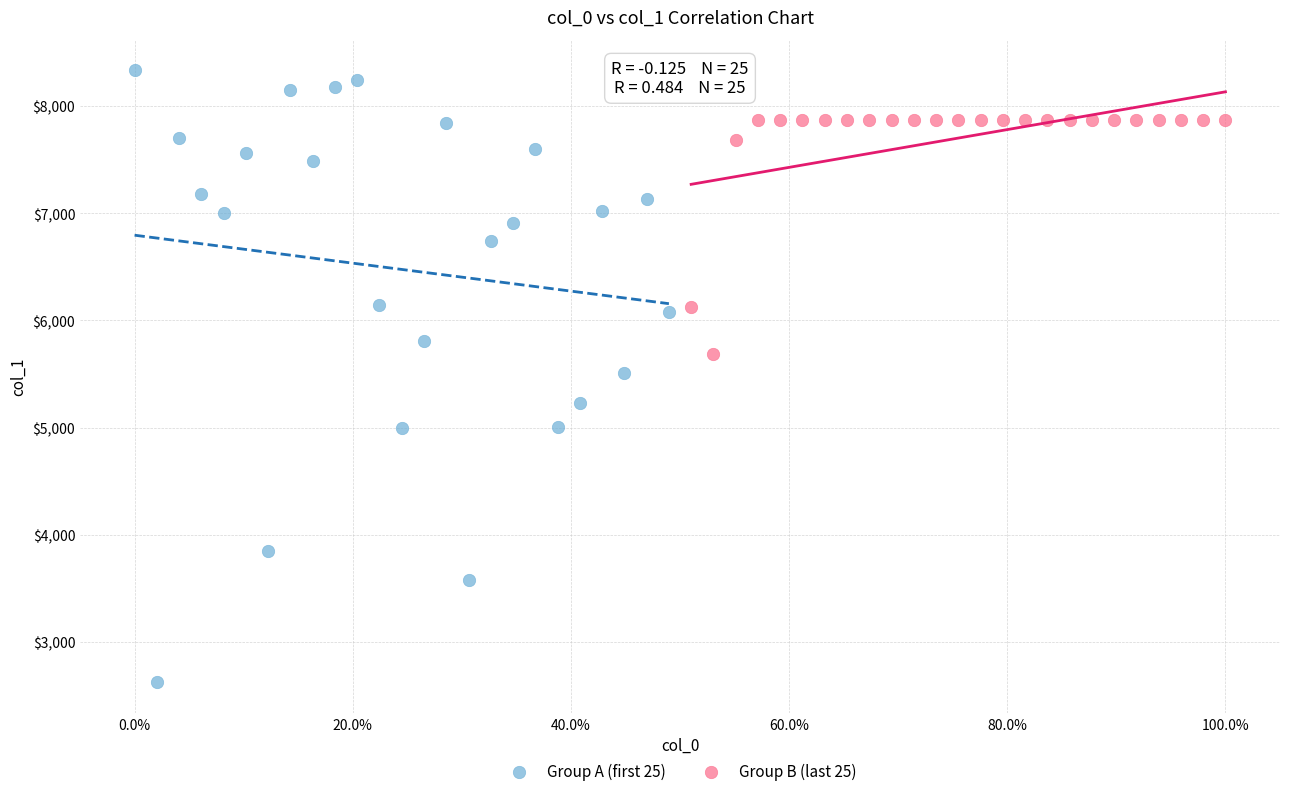

Which series has the largest Y range (max minus min)?

Group A (first 25)